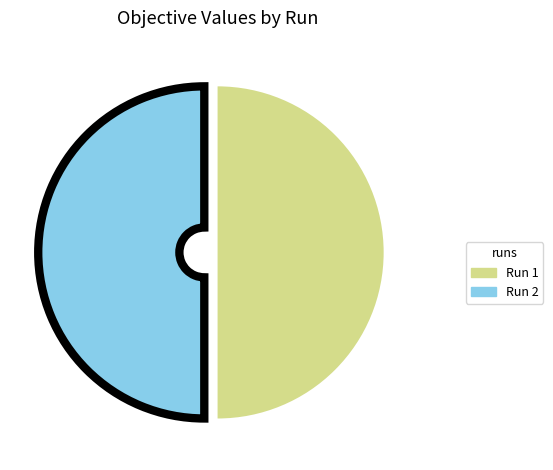

True or false: Run 2 accounts for 50% of the total.

True